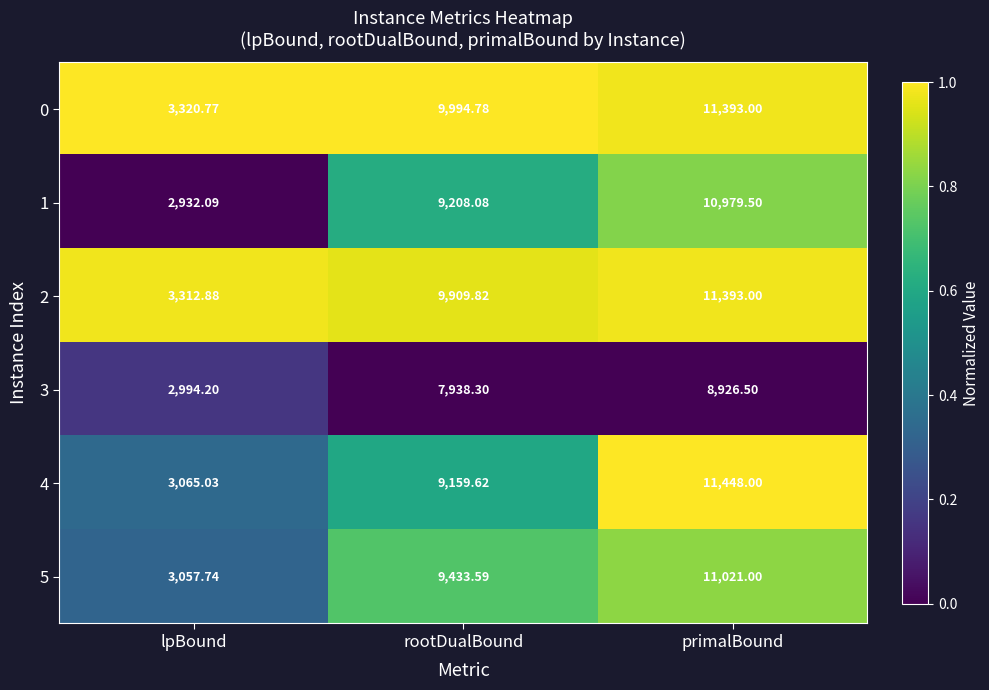

At which category is the sum across all series the highest?

primalBound